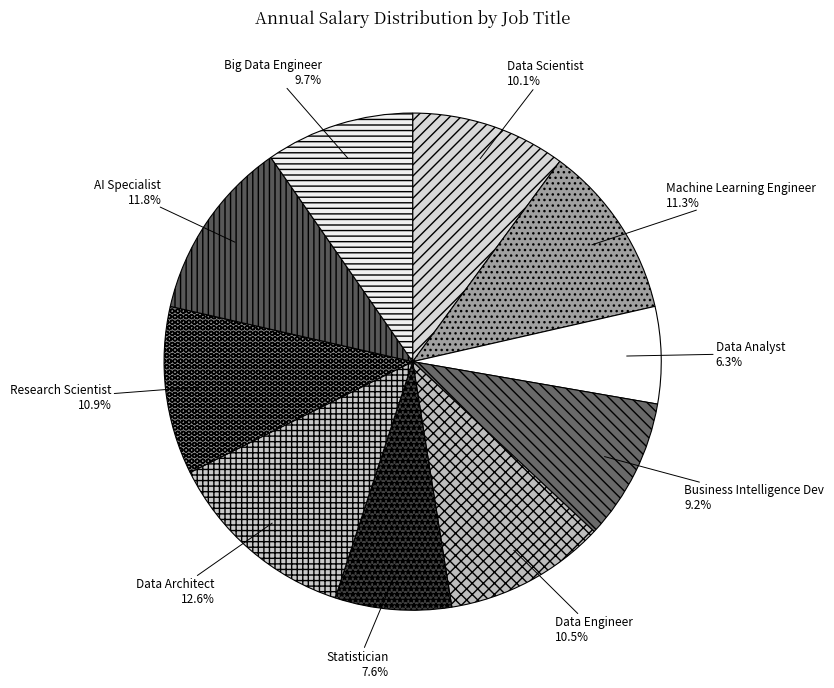

Which slice is the smallest?

Data Analyst